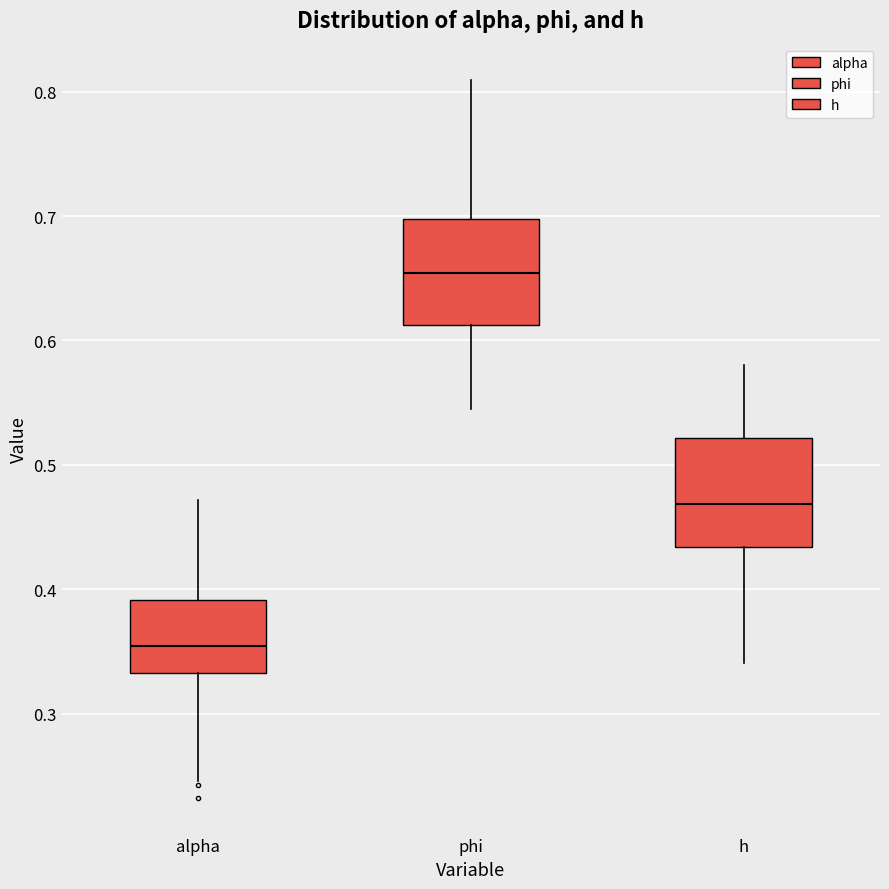

Where does the lower whisker of the box for h end on the y-axis? The values are not printed on the chart, so give them approximately, as read against the axis.

0.34